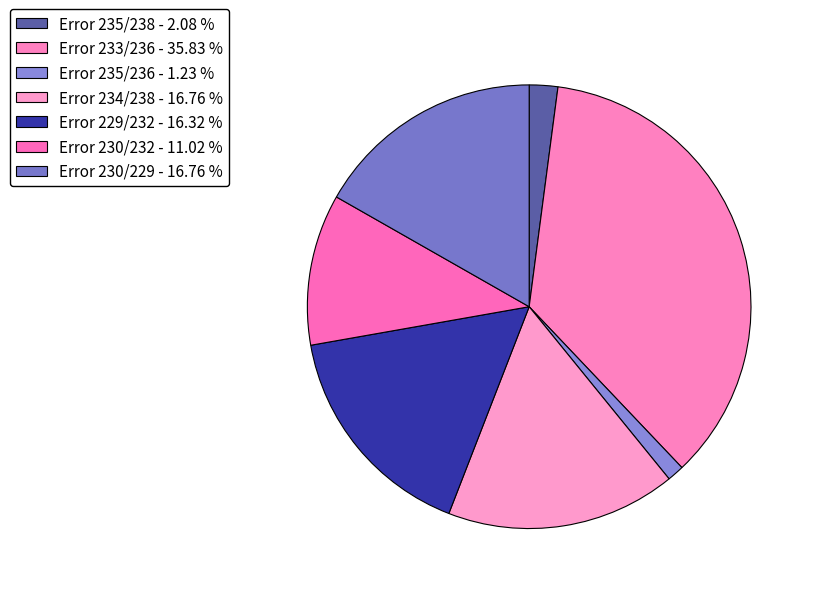

What percentage is NOT represented by Error 233/236?

64.2%